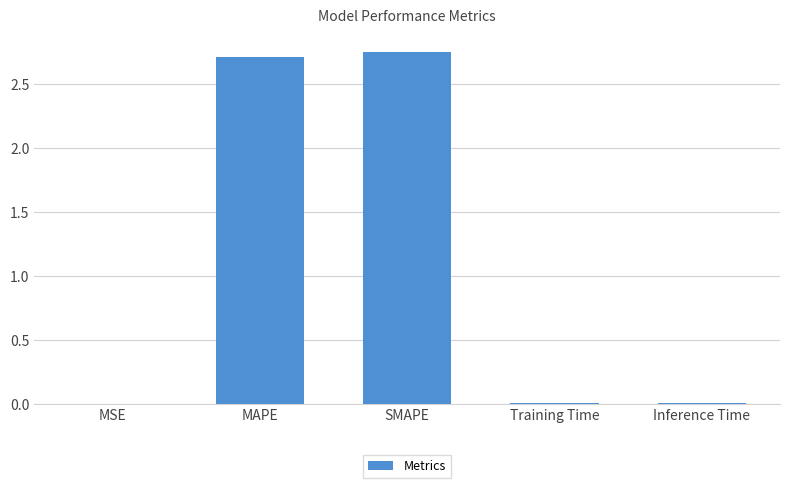

The value at MAPE is 2.7. True or false?

True